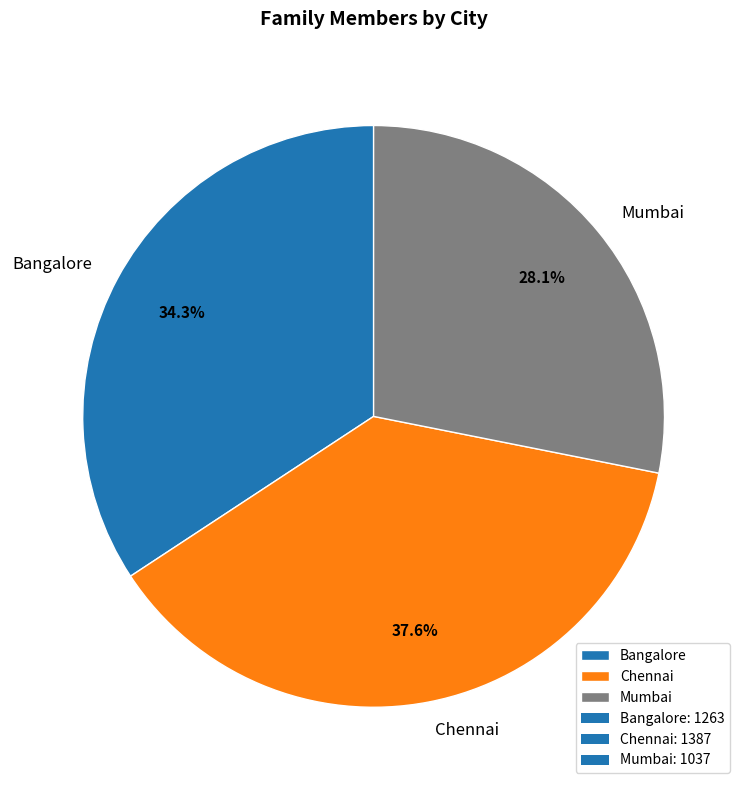

What is the largest slice in the pie chart?

Chennai